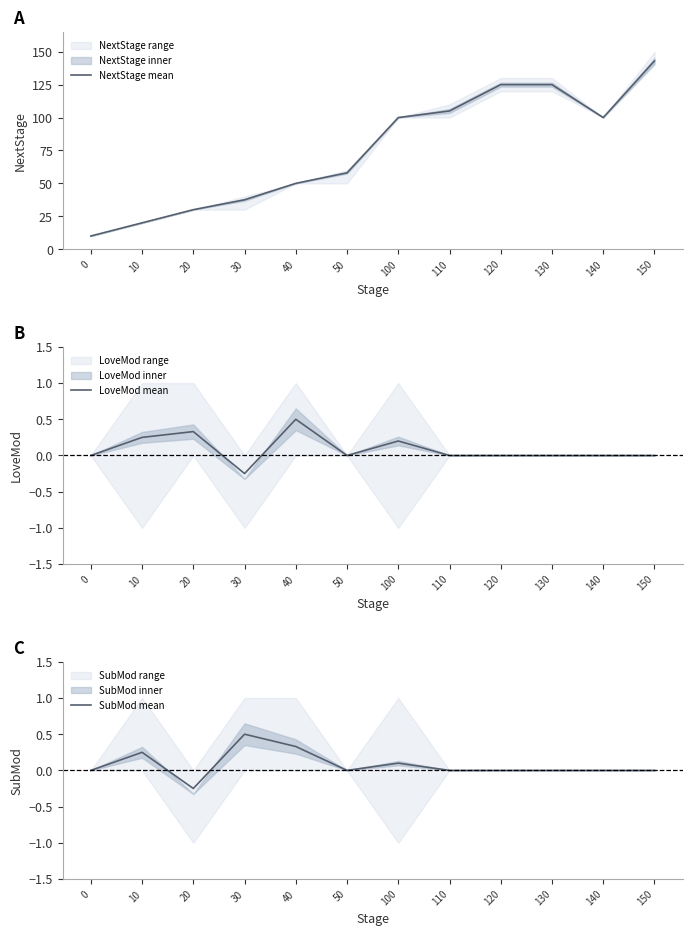

At which label does LoveMod mean reach its minimum?

30